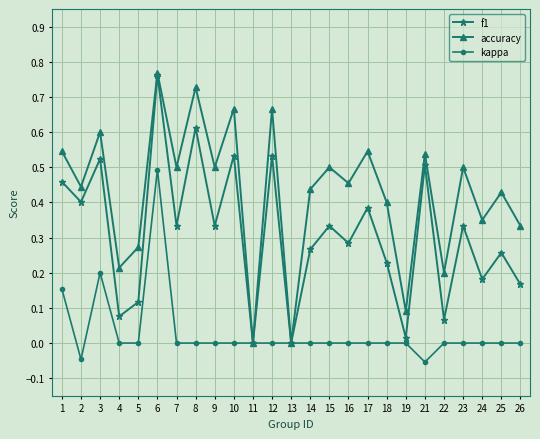

Rank the series by their average value, from highest to lowest.

accuracy, f1, kappa